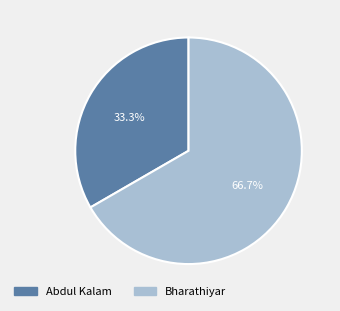

Is it true that Bharathiyar is 75% of the pie?

False